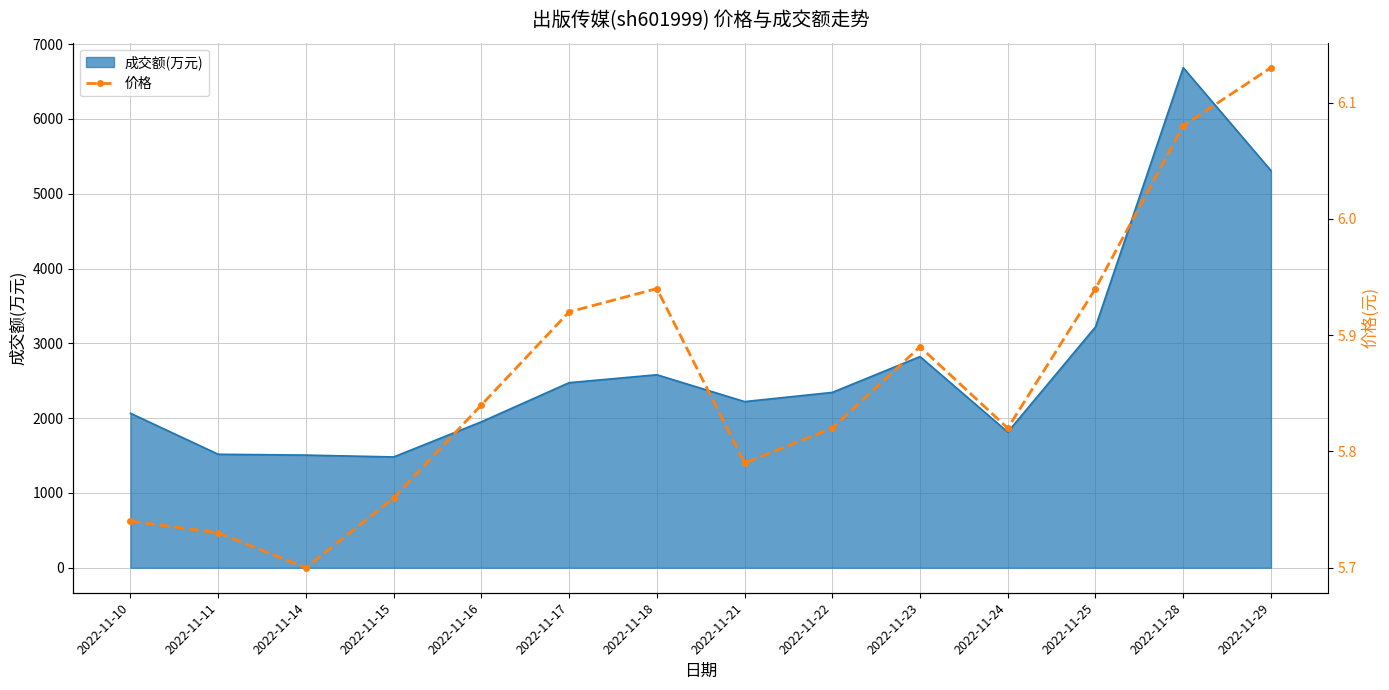

What is the value of the 11th point from the left?

5.8